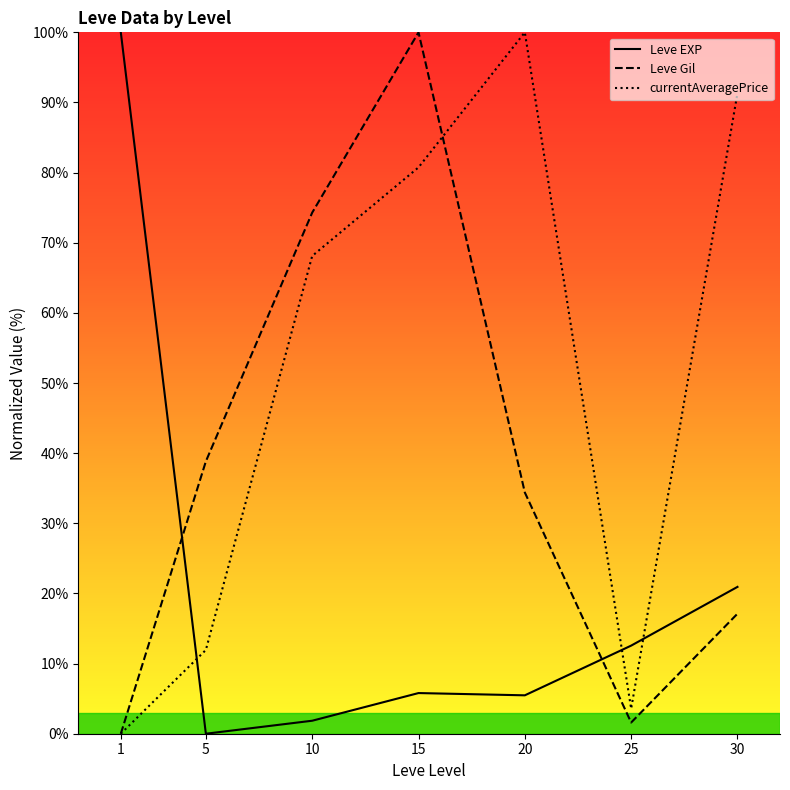

At which category does currentAveragePrice reach its first local valley?

25